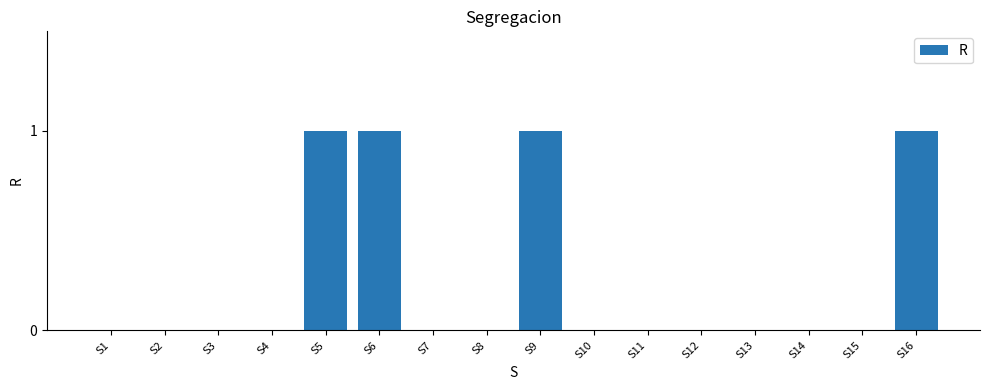

True or false: the data shows -1 at S13.

False